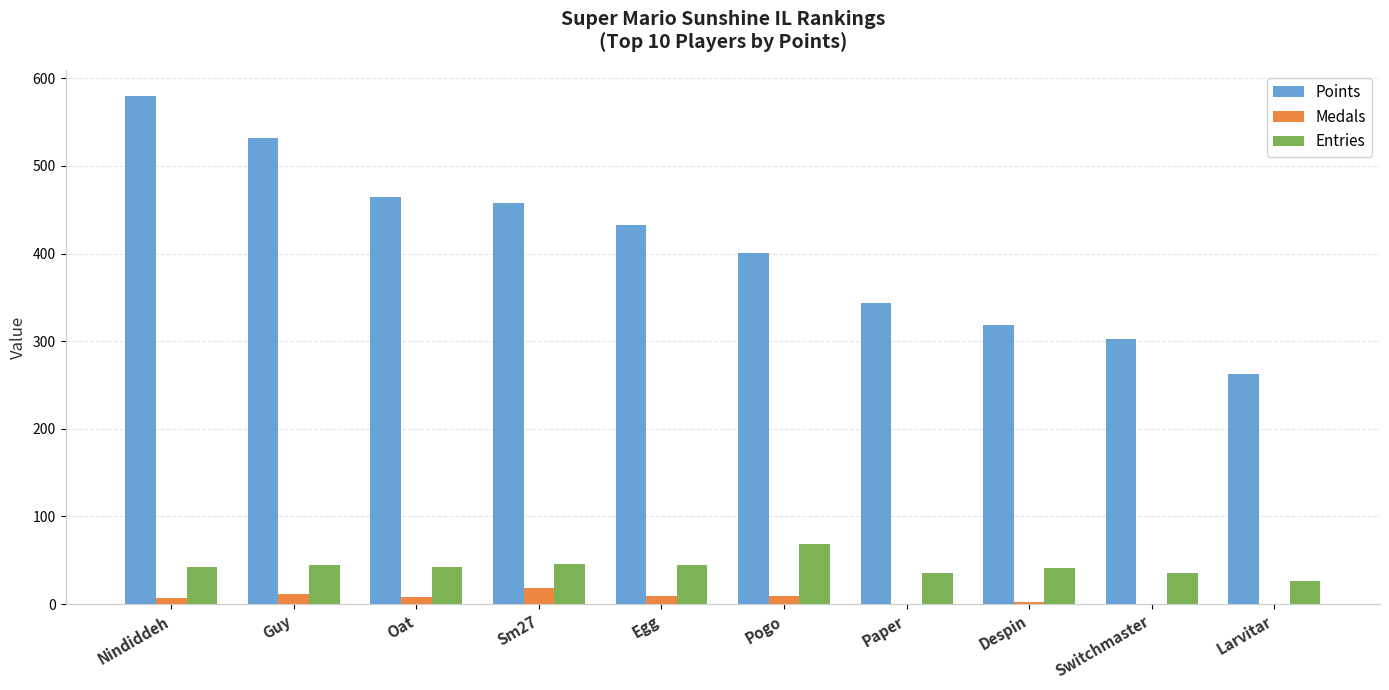

At which category is the sum across all series the highest?

Nindiddeh